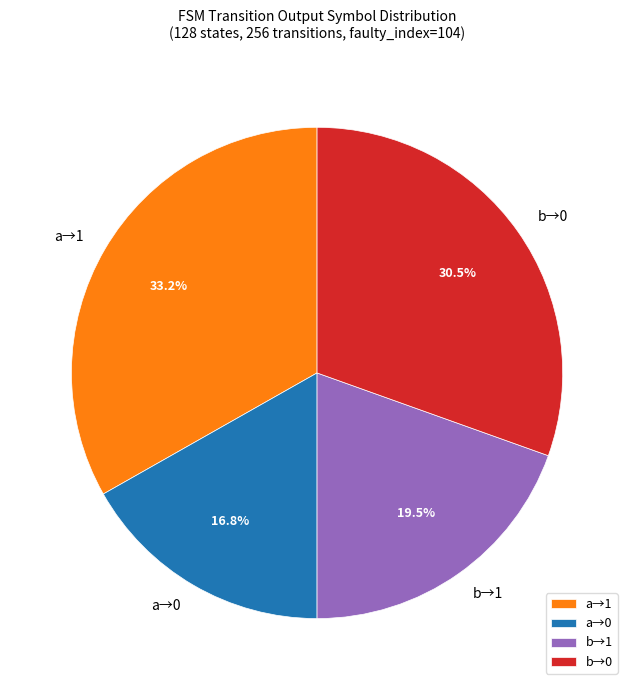

Is there a majority slice in this chart?

No